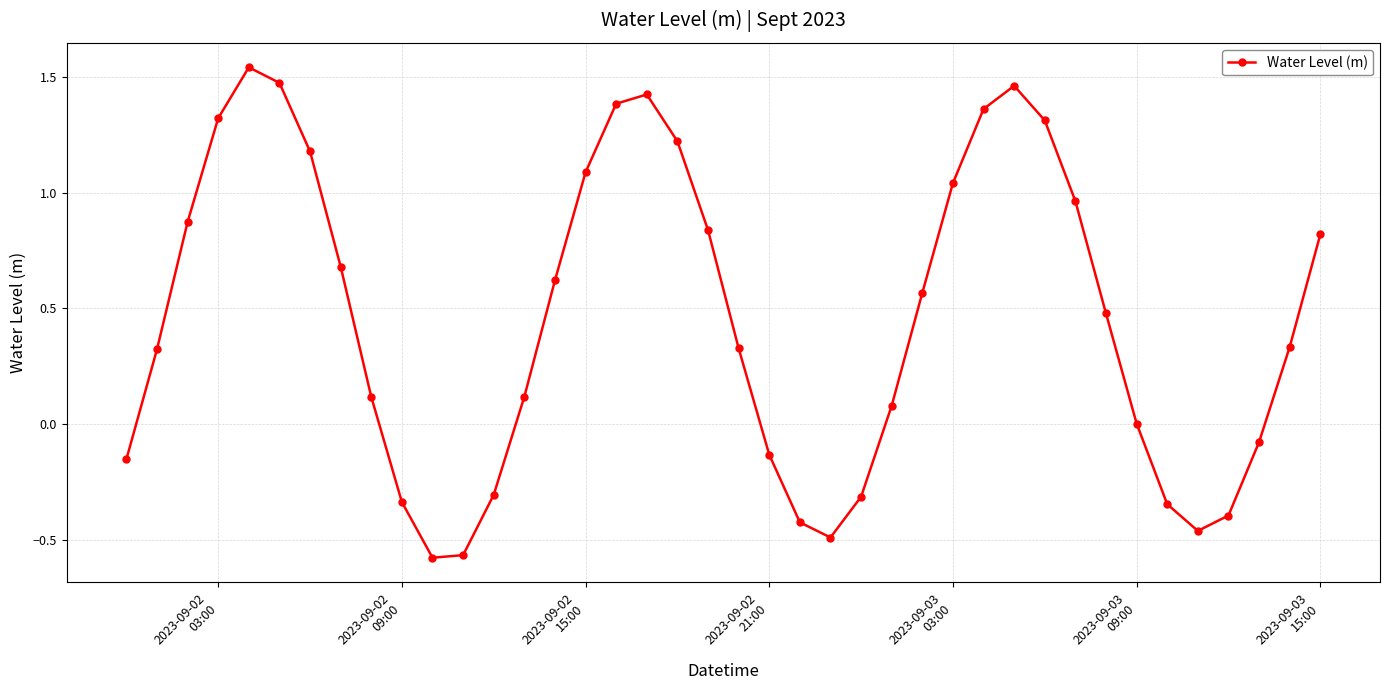

What is the average value?

0.5